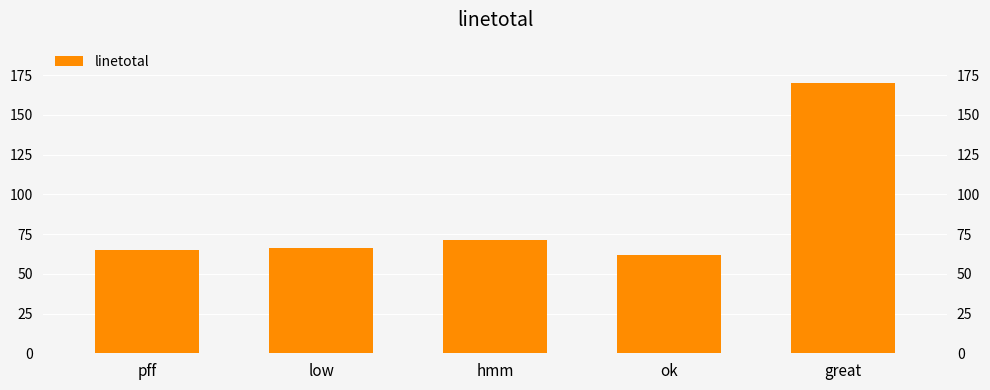

What is the minimum value shown in the chart?

62